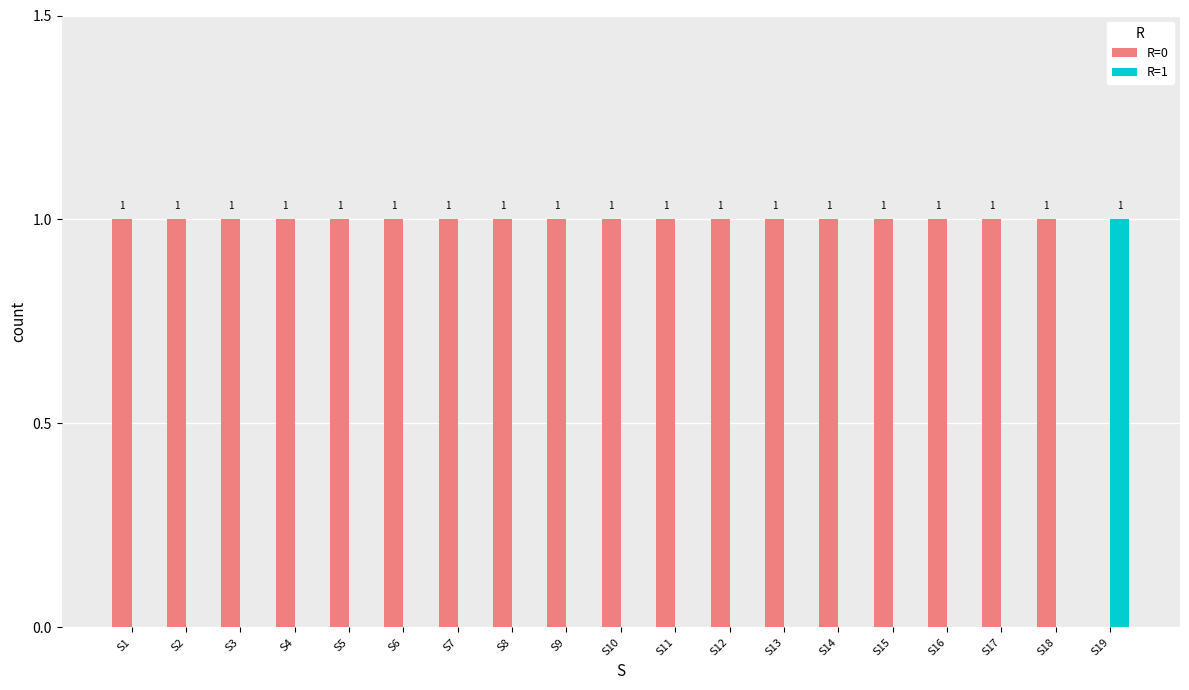

Is the value of R=0 at S4 greater than the value of R=1 at S11?

Yes